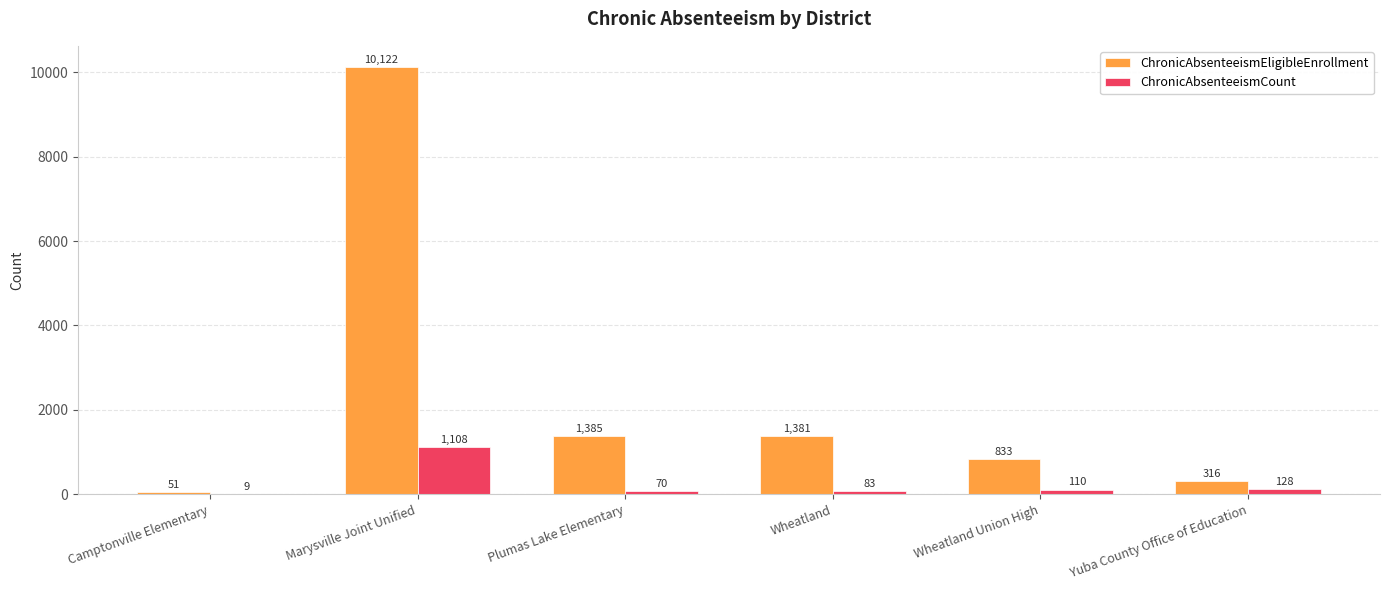

The ChronicAbsenteeismCount series shows 110 at Wheatland Union High. True or false?

True